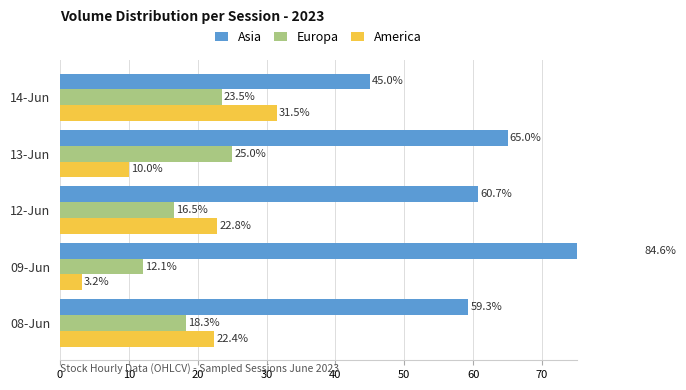

Between 13-Jun and 12-Jun, which is larger?

13-Jun